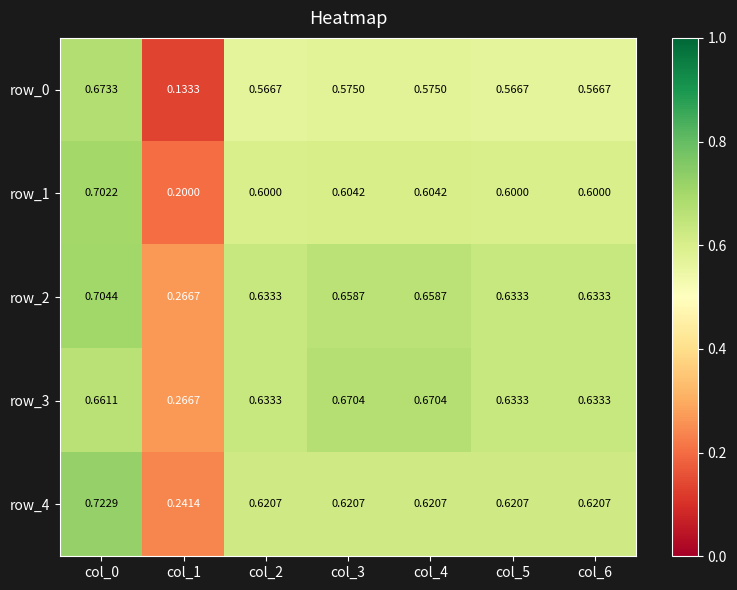

The value of row_1 at col_4 is 0.4. True or false?

False